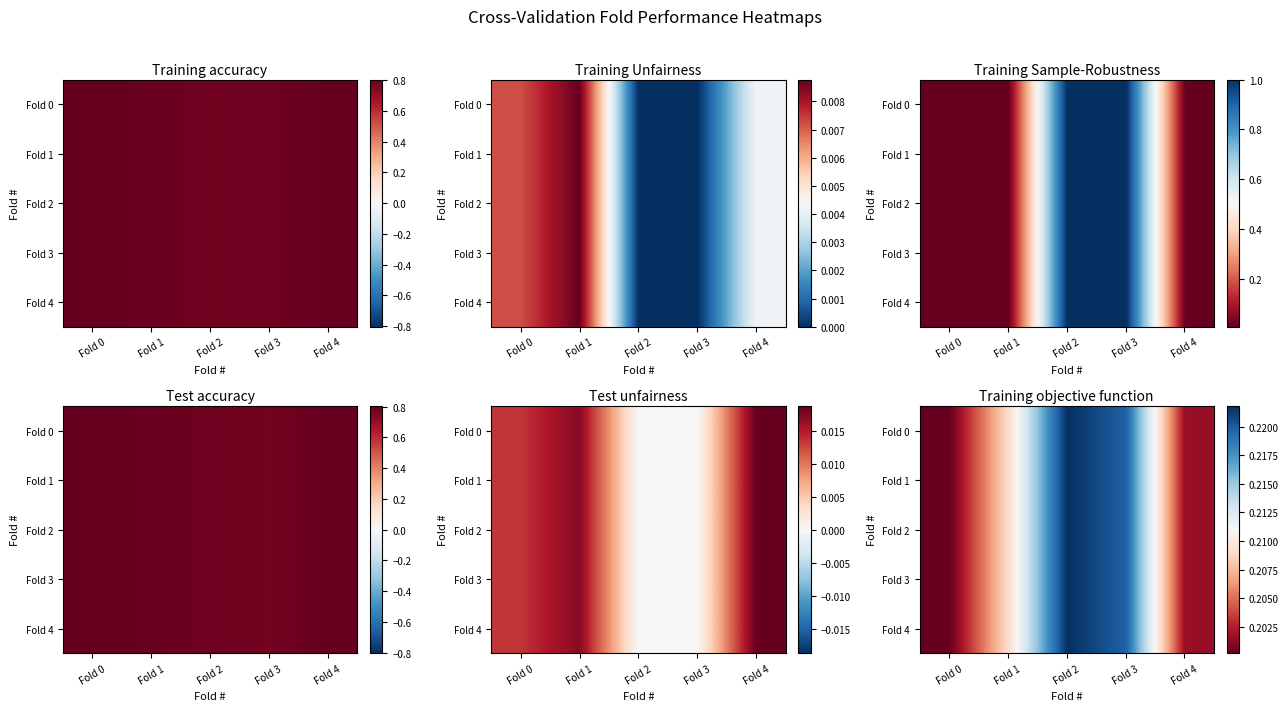

Which category has the lowest value across all series?

Fold 0